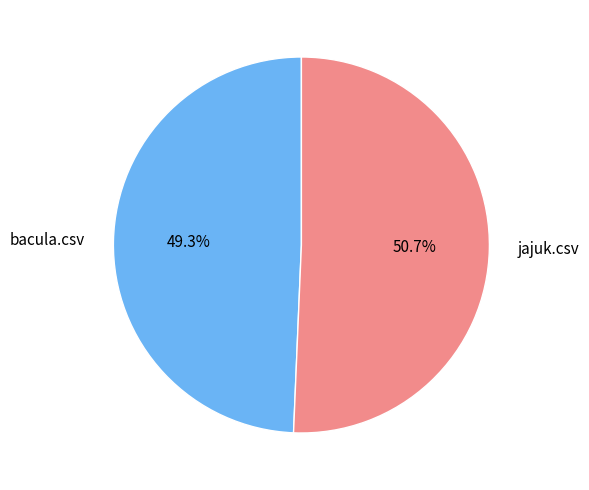

How many slices are in this pie chart?

2